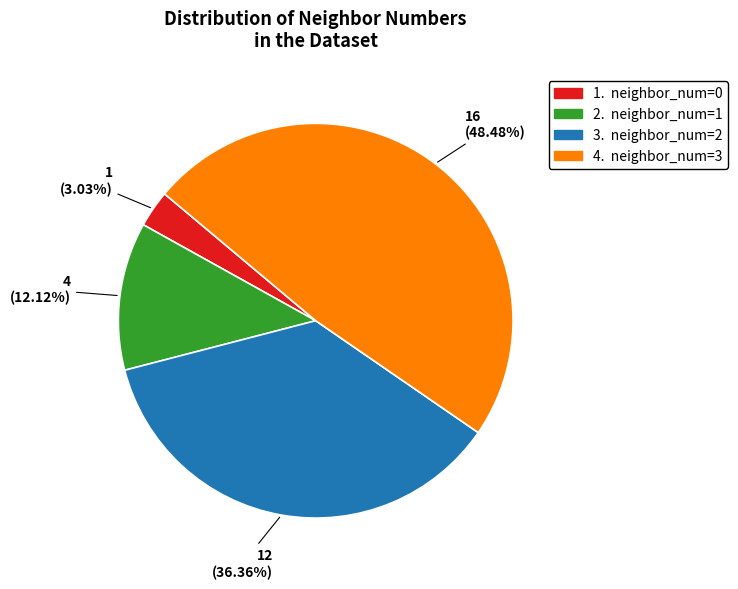

Is there any slice that represents more than half of the pie?

No